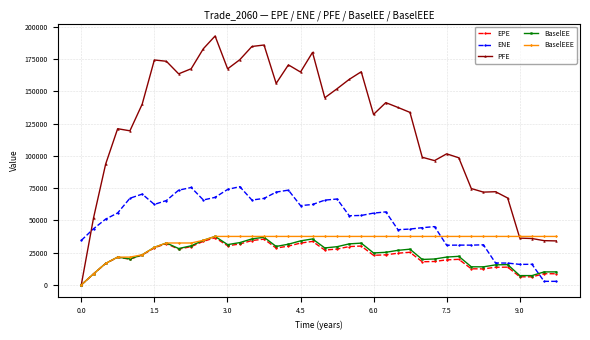

What is the value of the PFE point at the 33rd from the left?

74721.0